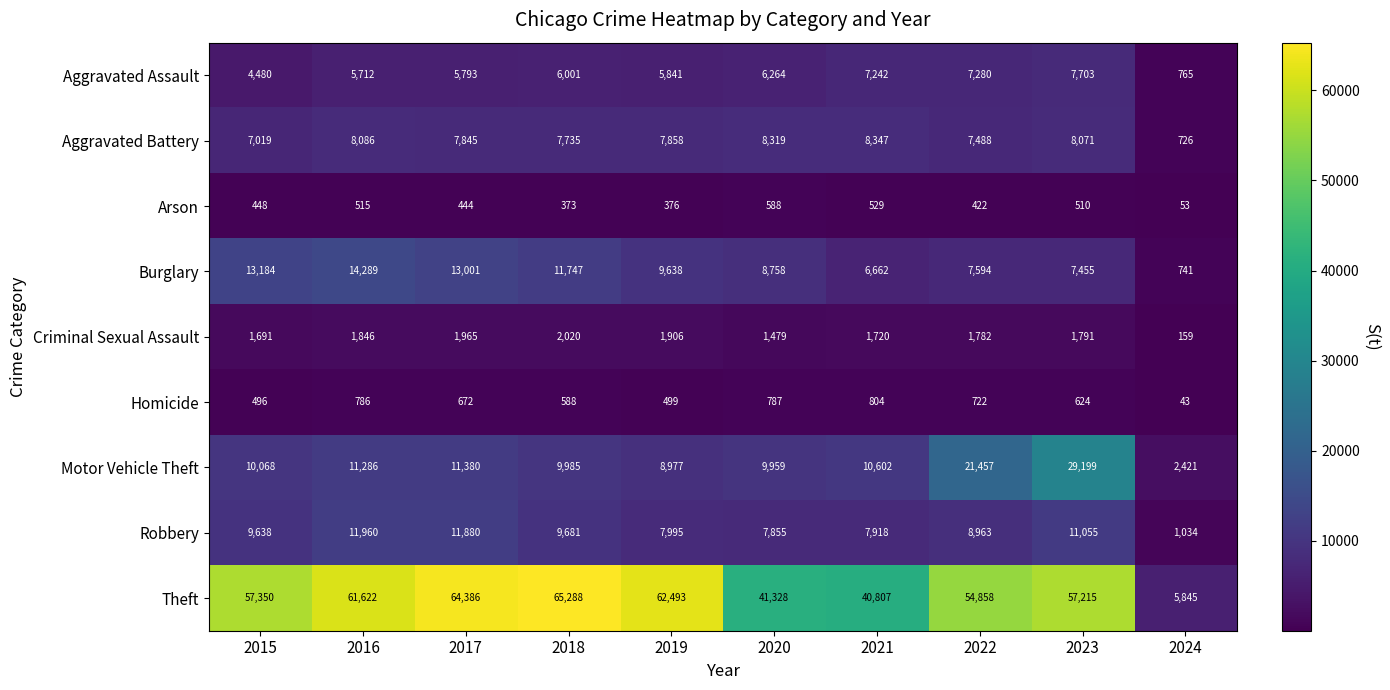

List the series in order of their peak value, highest first.

Theft, Motor Vehicle Theft, Burglary, Robbery, Aggravated Battery, Aggravated Assault, Criminal Sexual Assault, Homicide, Arson